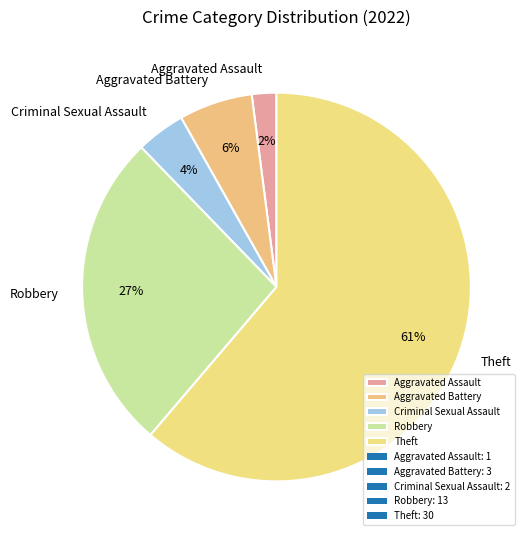

The Aggravated Battery slice represents 18% of the pie. True or false?

False